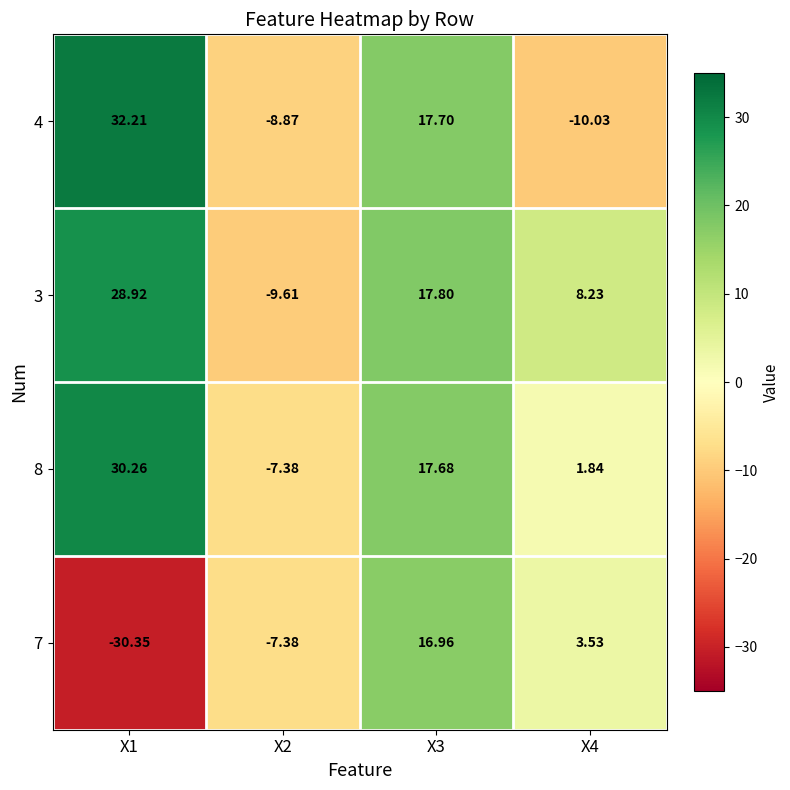

Is the value of 7 at X1 greater than the value of 3 at X4?

No